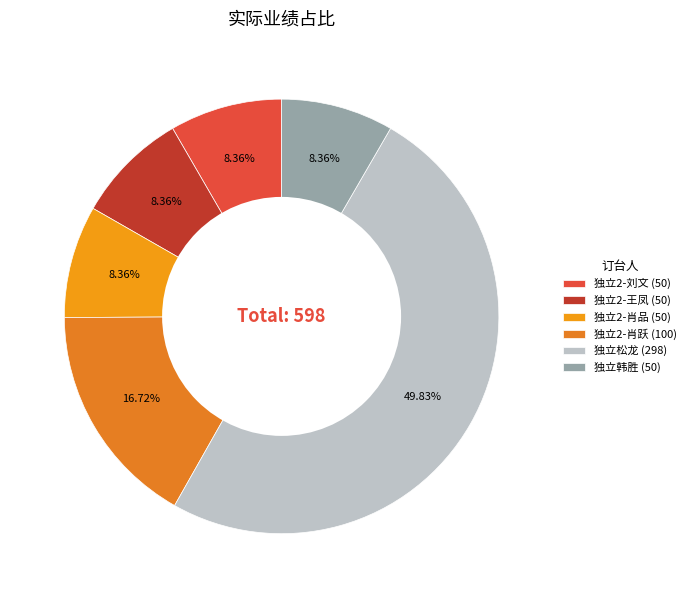

True or false: 独立韩胜 accounts for 1% of the total.

False